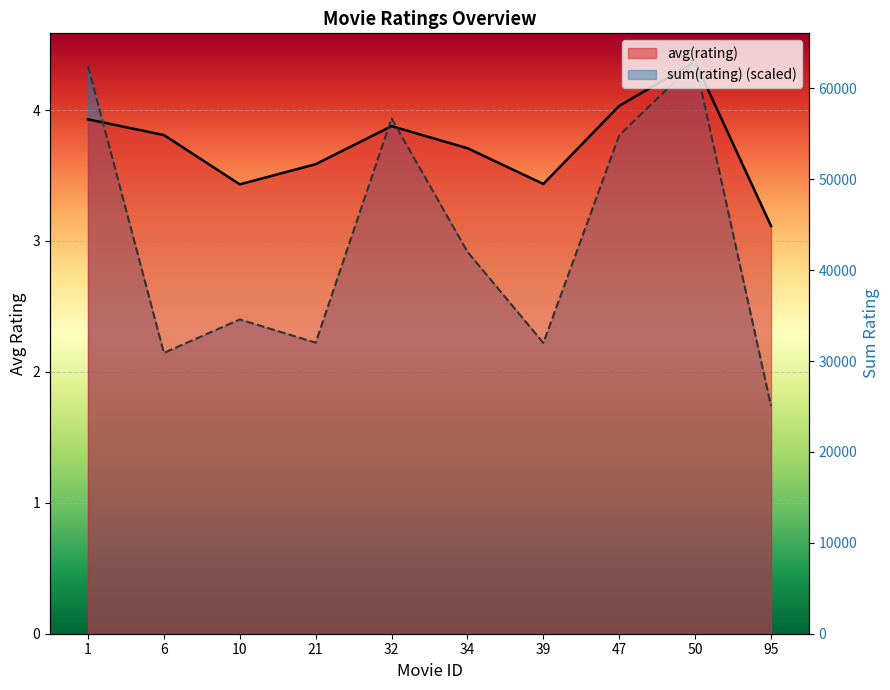

What is the value of the sum(rating) point at the 8th from the left?

3.8